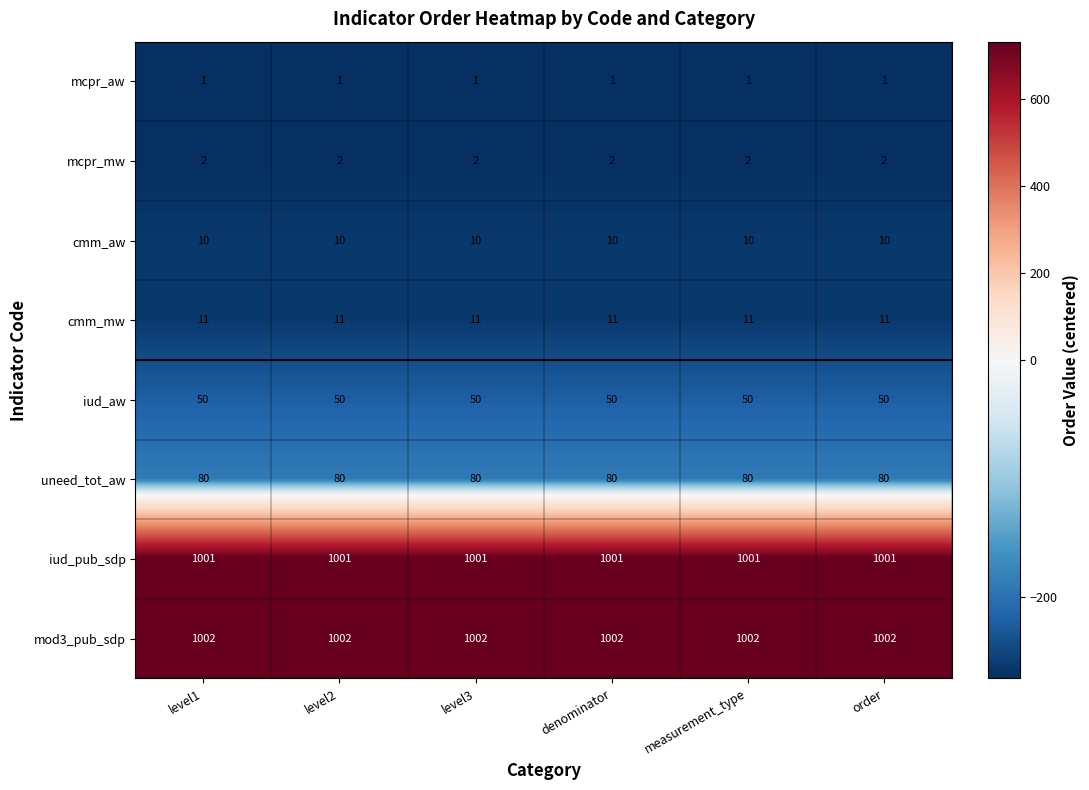

The cmm_mw series shows 5 at order. True or false?

False